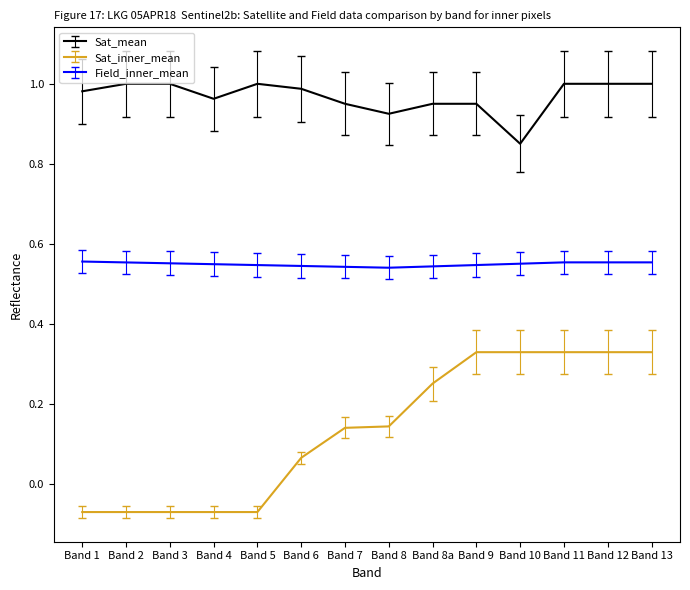

Which series has the largest total across all categories?

Sat_mean